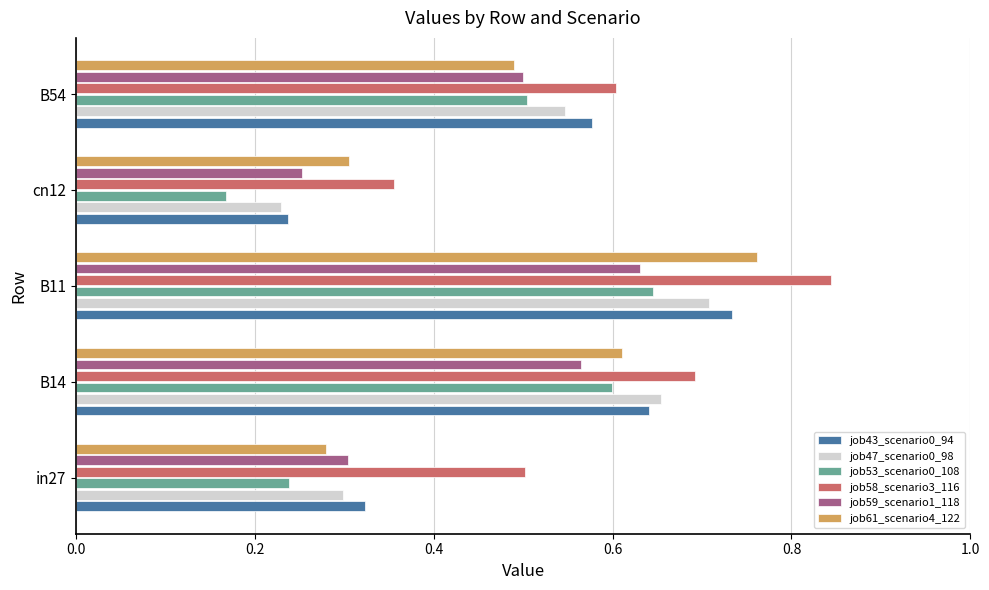

At how many categories does at least one series exceed 0?

5